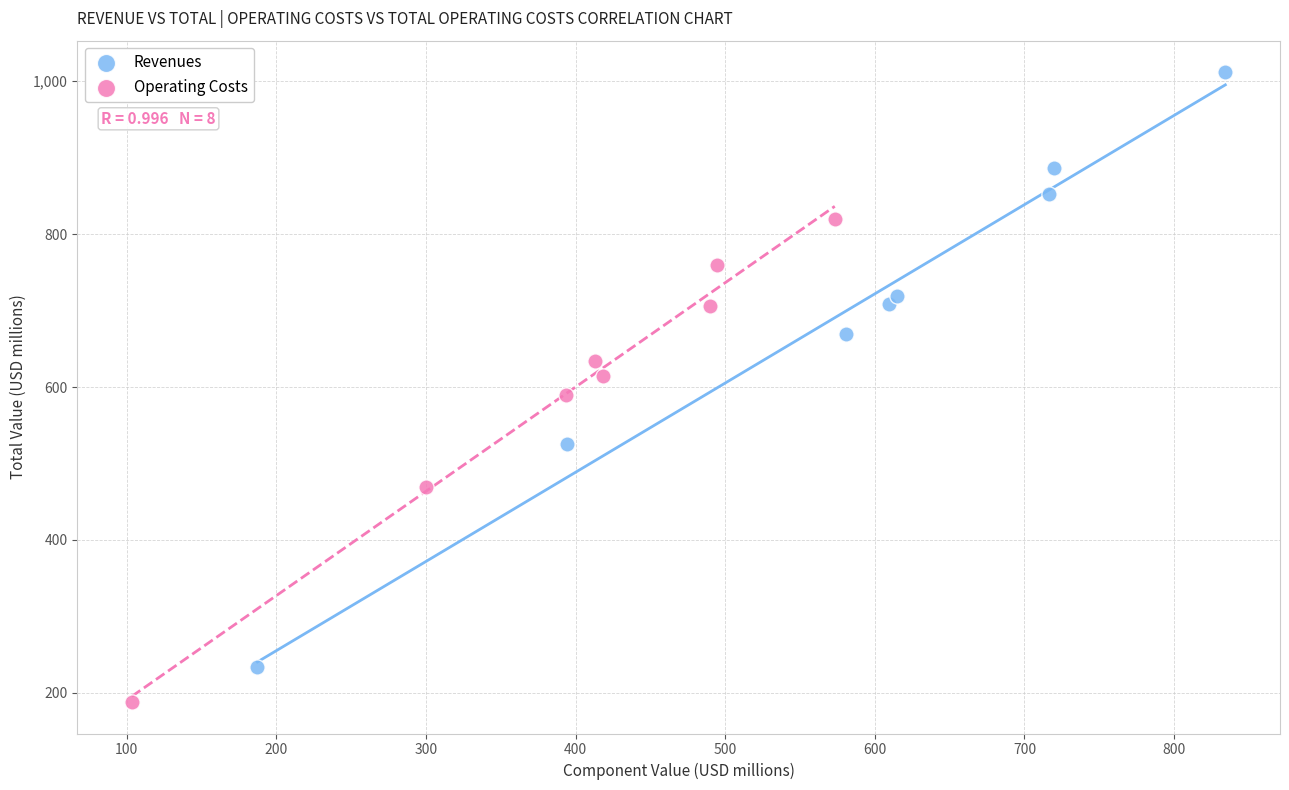

Which series reaches the minimum Y coordinate?

Operating Costs